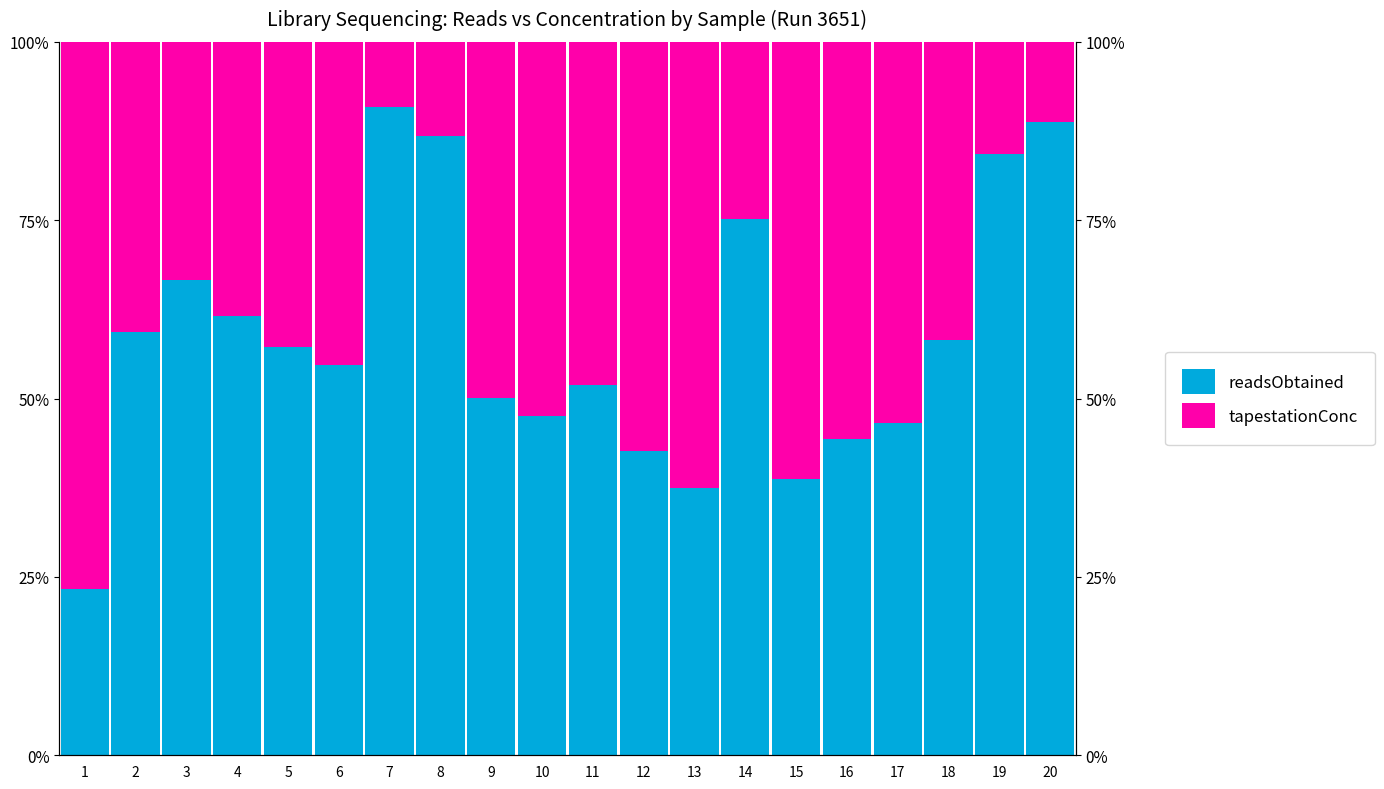

At how many categories does at least one series exceed 68?

6